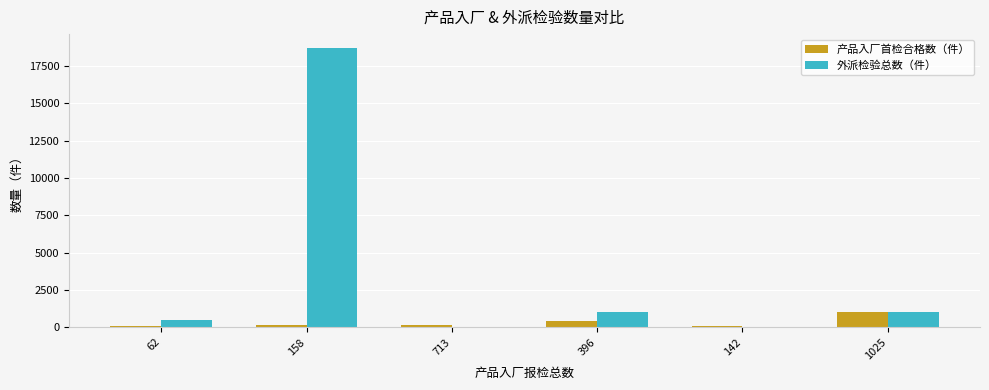

At which label is 外派检验总数（件） closest to 9361?

1025